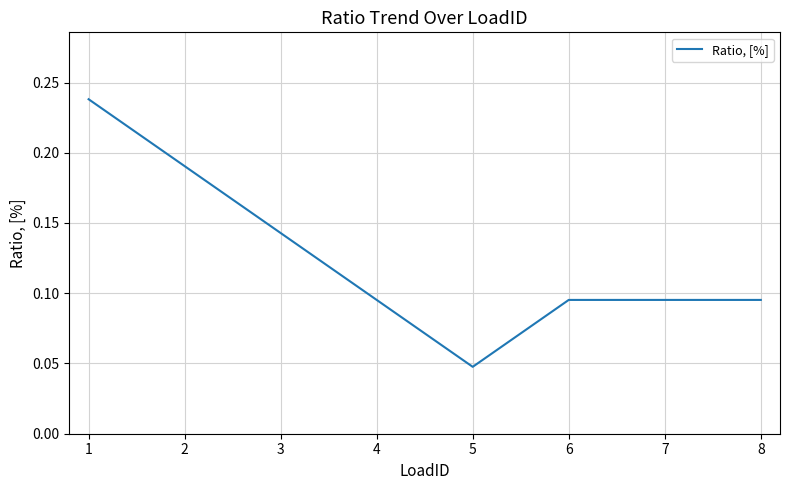

Which category has the lowest value across all series?

5